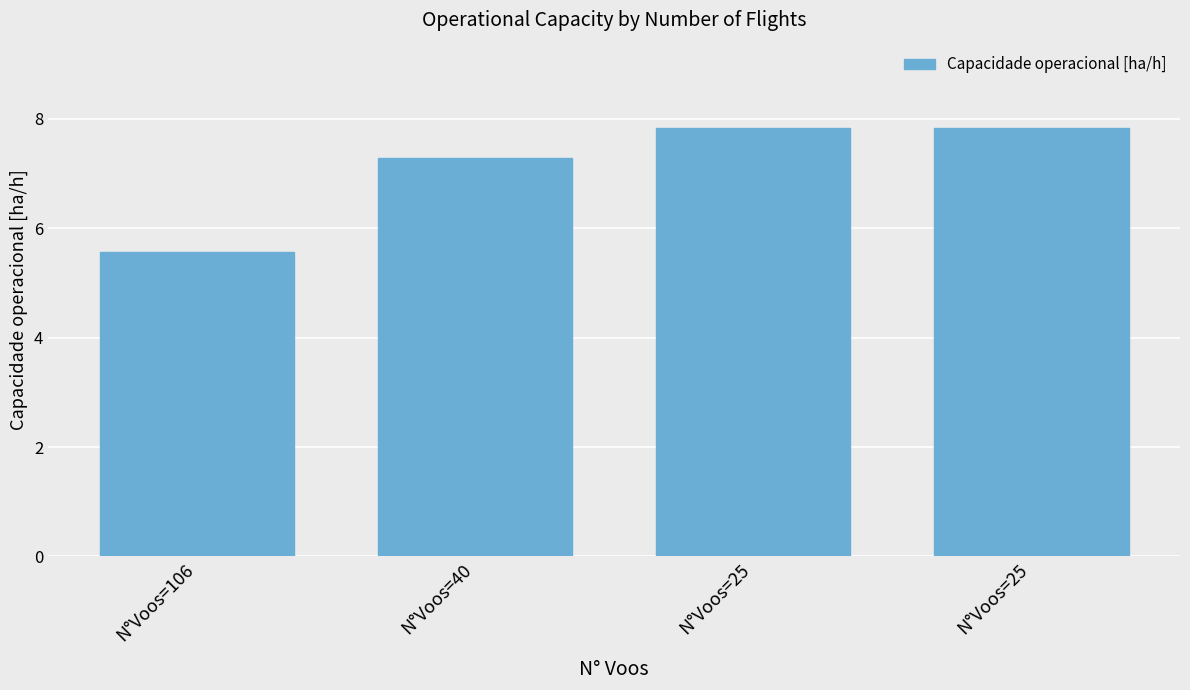

How many values exceed 7?

3